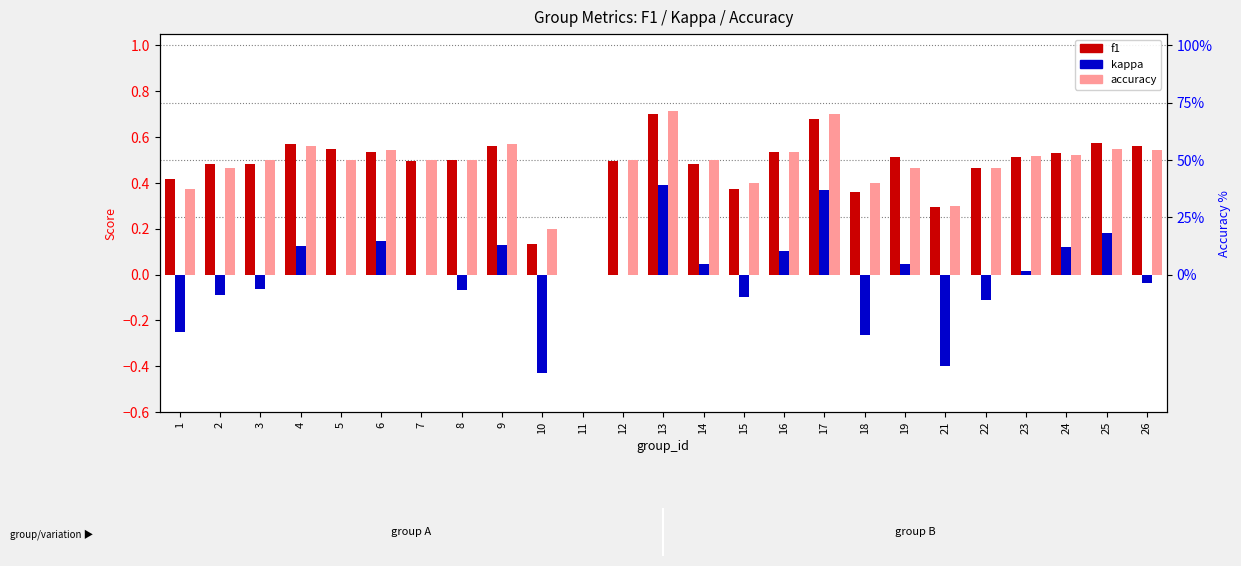

The f1 series shows 0.5 at 5. True or false?

True